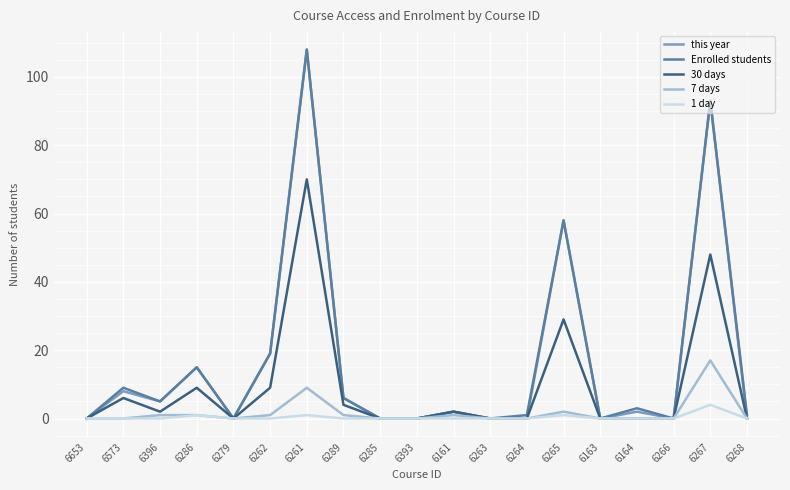

What is the spread (max minus min) of values at 6573?

9